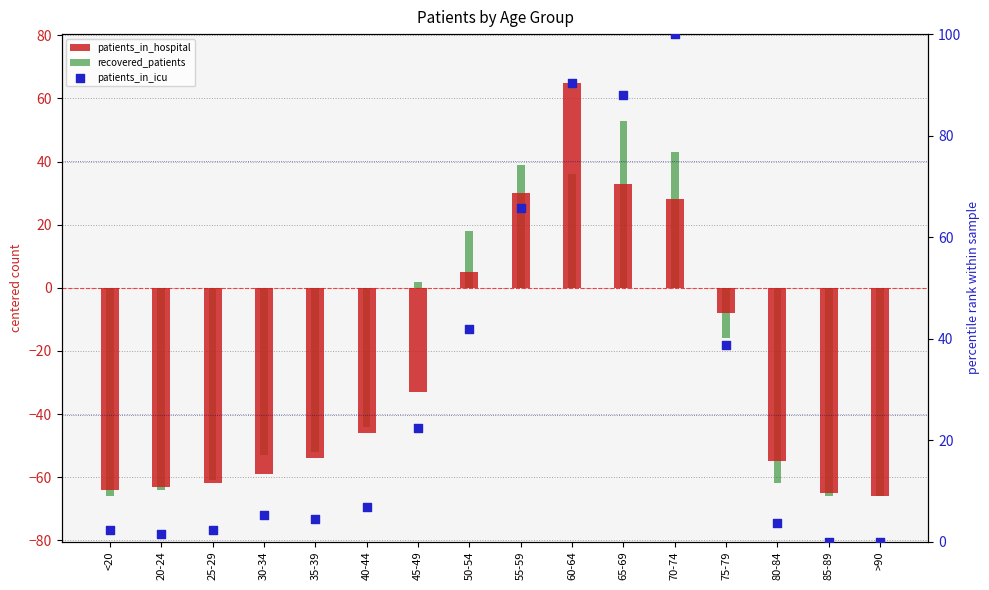

Which series reaches the maximum Y coordinate?

patients_in_icu